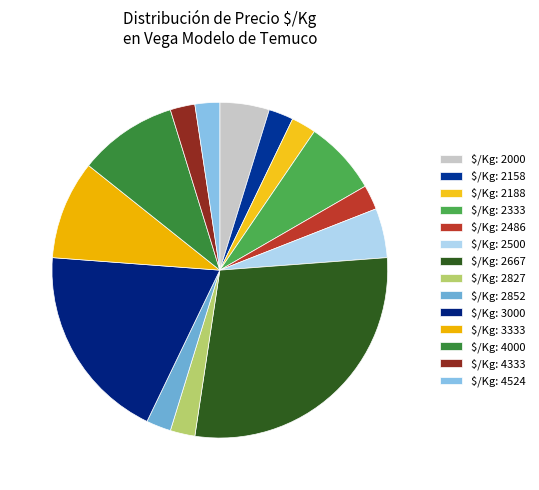

Does any single category account for the majority?

No